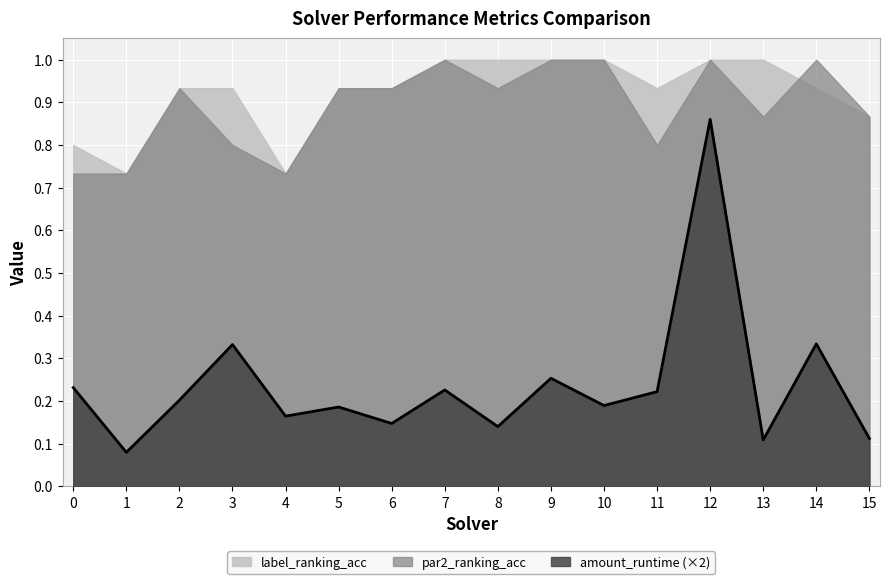

The value of label_ranking_acc at 5 is 0.9. True or false?

True